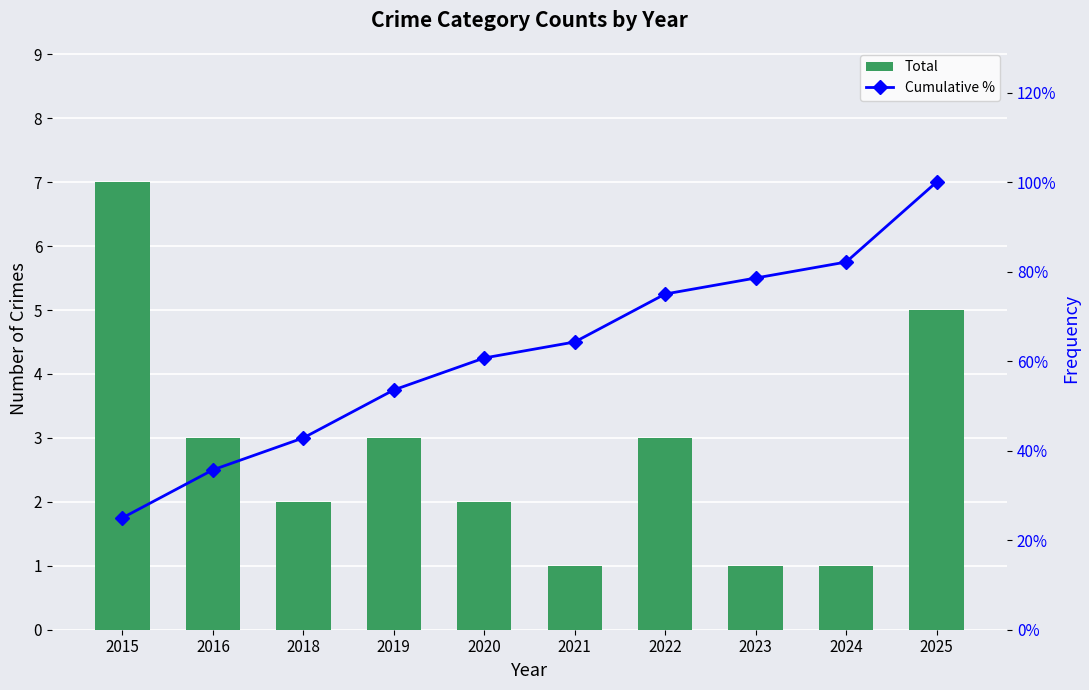

Which label corresponds to the largest value in the chart?

2025